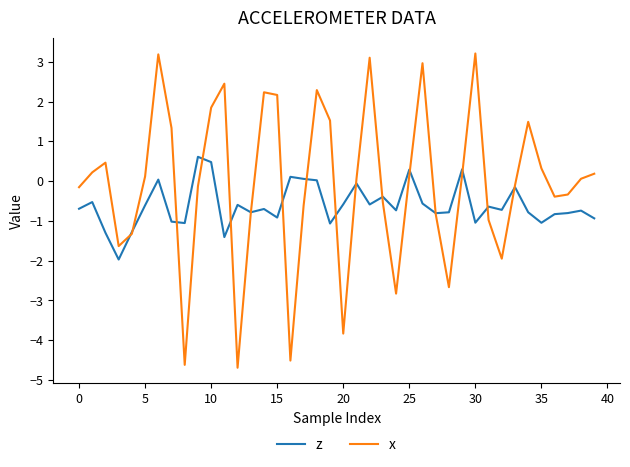

Which series has the widest spread of values?

x